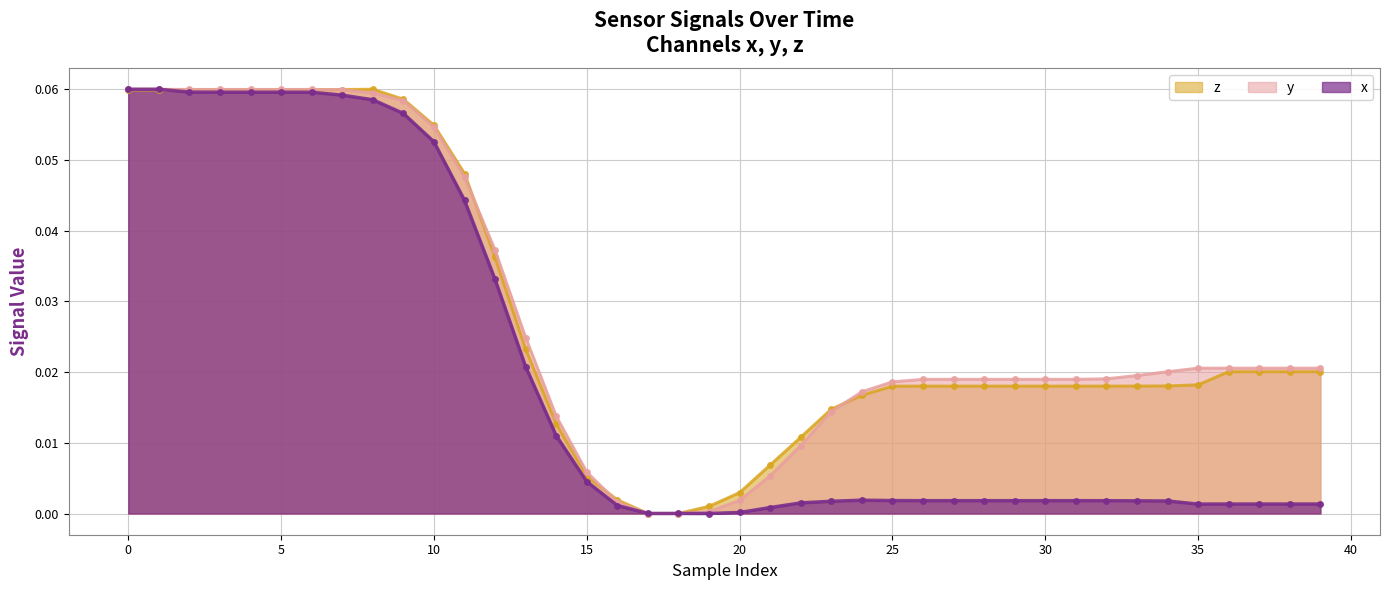

What is the maximum value for x?

0.1